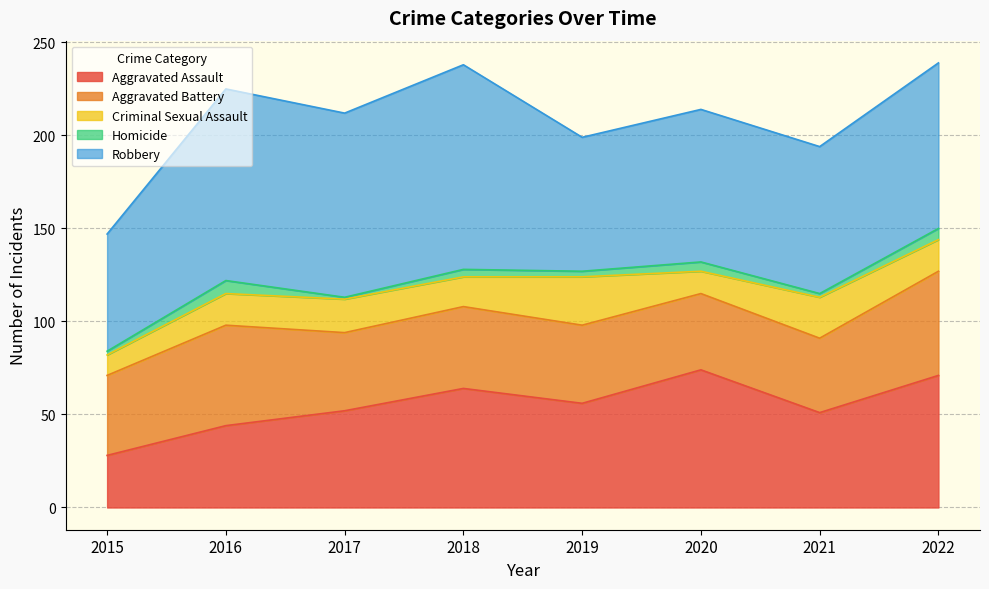

True or false: Aggravated Battery and Criminal Sexual Assault cross at least once.

False